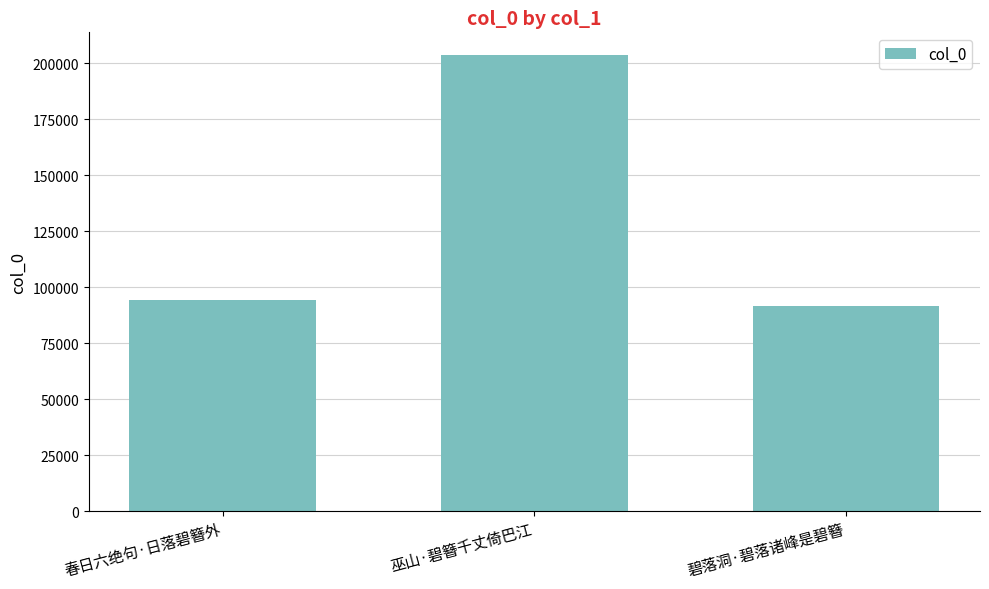

Reading right to left, extract all data points from this chart.

碧落洞·碧落诸峰是碧簪=91671	巫山·碧簪千丈倚巴江=203647	春日六绝句·日落碧簪外=94402